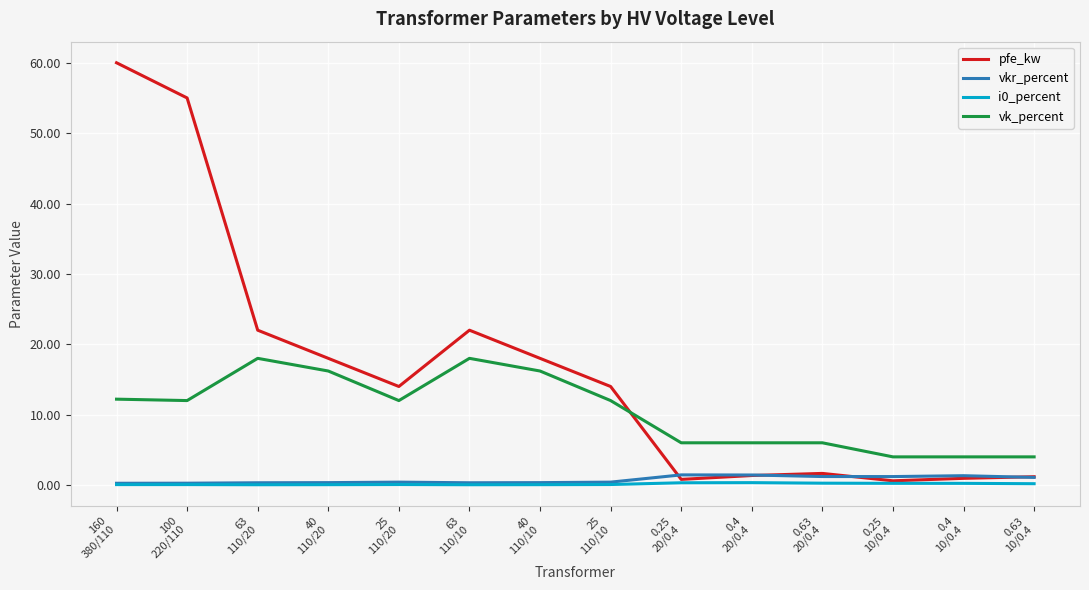

What is the highest value of the pfe_kw series?

60.0